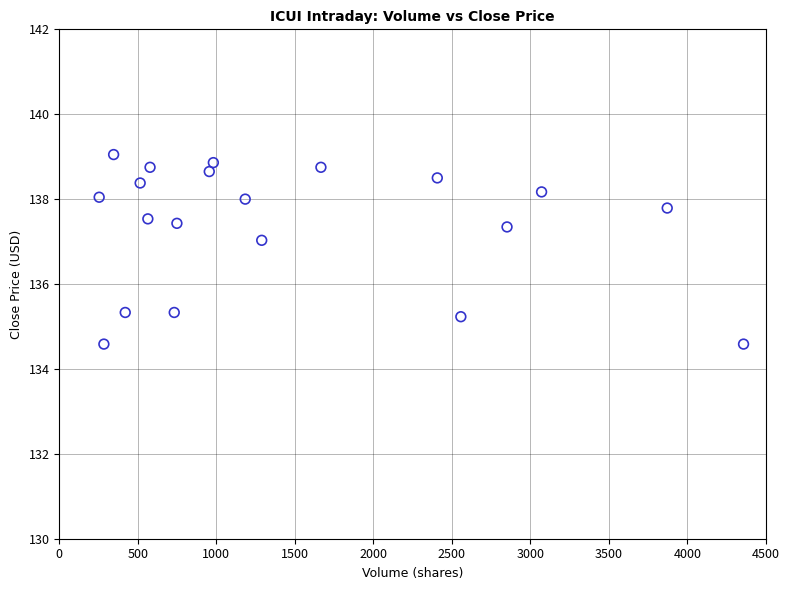

What is the range of X values (max minus min)?

4103.0